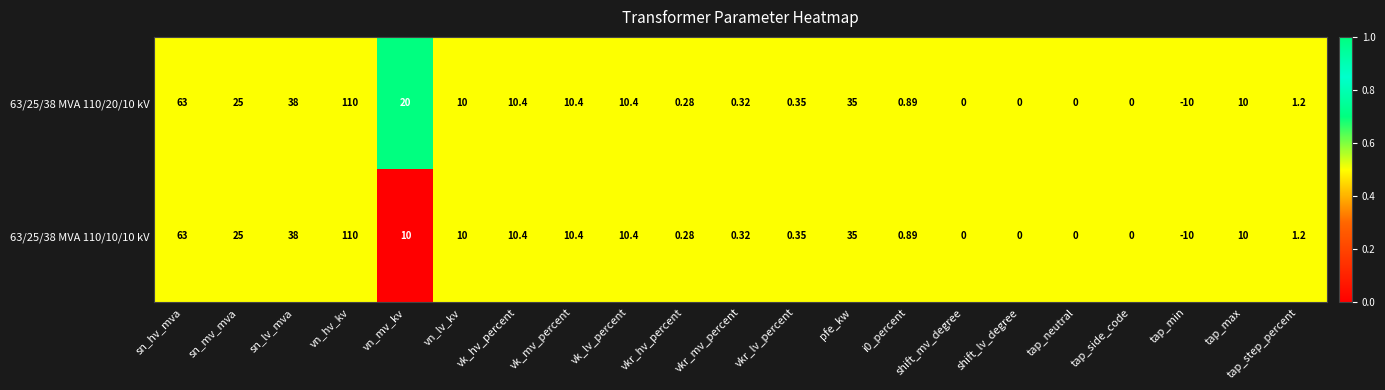

Is the value of 63/25/38 MVA 110/20/10 kV at vk_hv_percent greater than the value of 63/25/38 MVA 110/10/10 kV at vn_lv_kv?

Yes